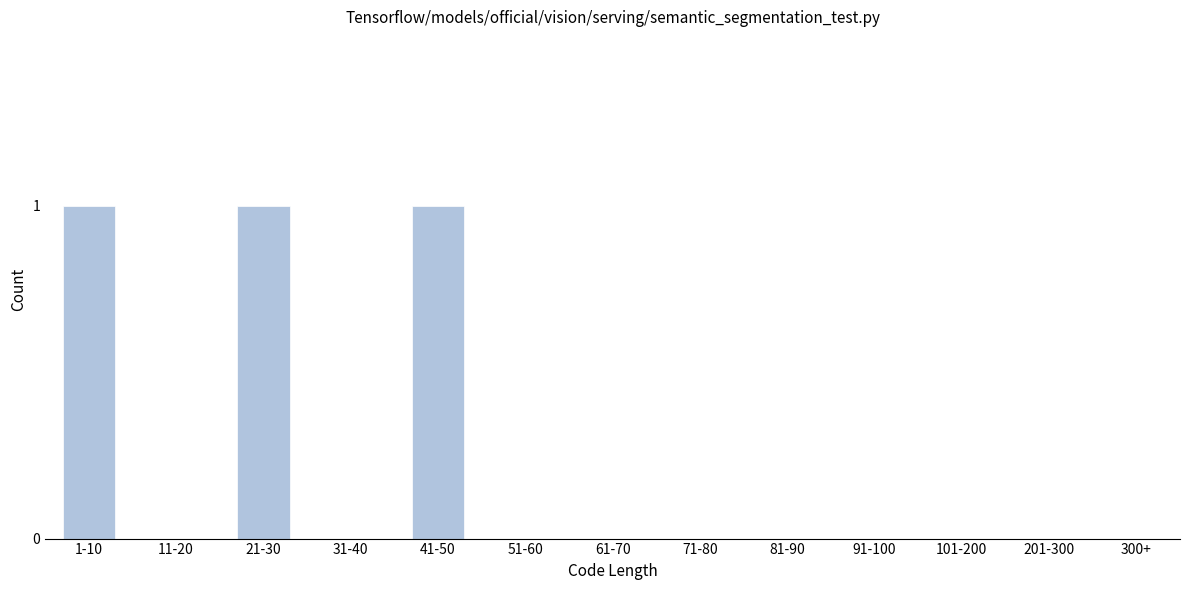

Reading right to left, extract all data points from this chart.

300+=0	201-300=0	101-200=0	91-100=0	81-90=0	71-80=0	61-70=0	51-60=0	41-50=1	31-40=0	21-30=1	11-20=0	1-10=1